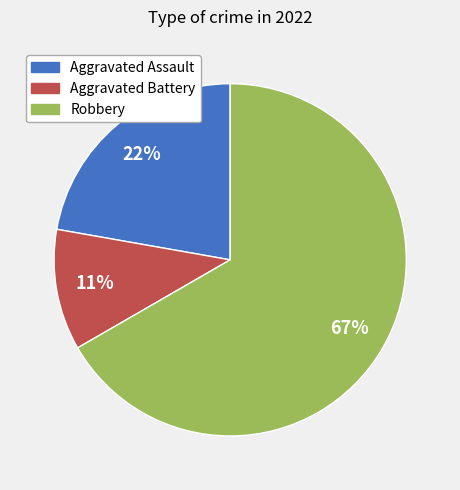

To the nearest percent, what is the average slice percentage?

33%